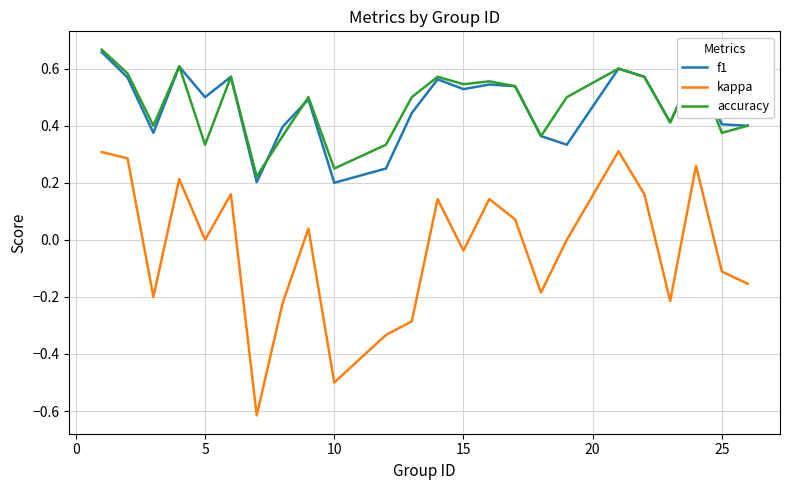

How many f1 values are between 0 and 1?

24